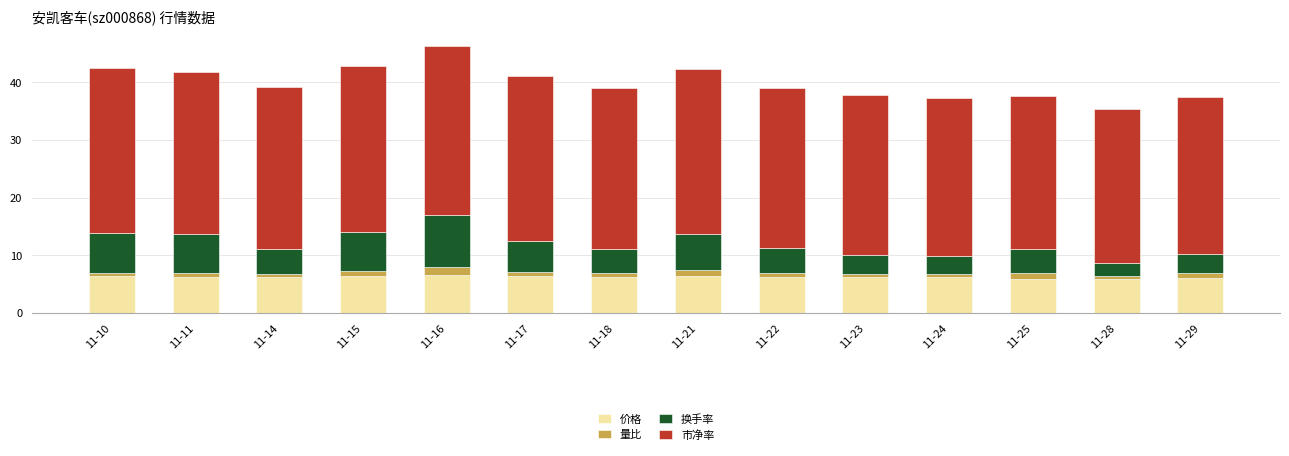

What is the total value across all series at 11-25?

37.7